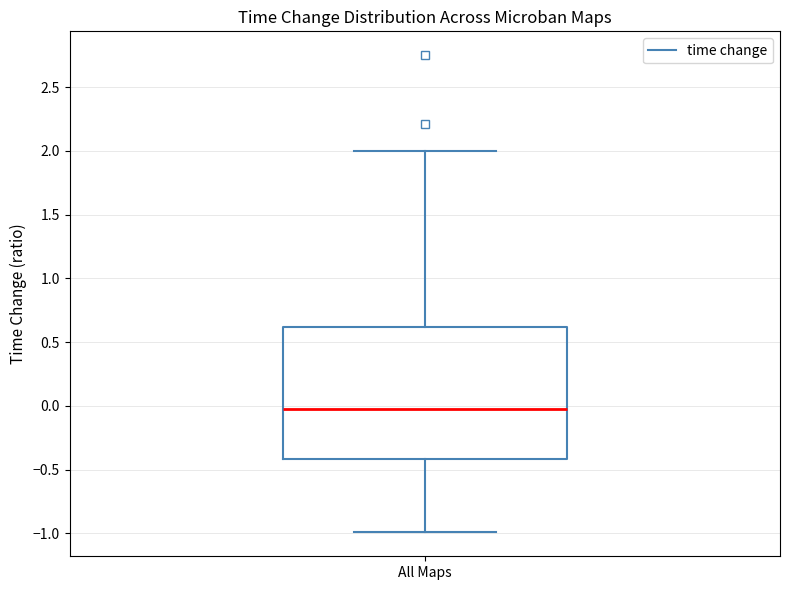

Read this box plot against the y-axis: the position of the median line, the range covered by the box, and the ends of both whiskers. The values are not printed on the chart, so give them approximately, as read against the axis.

median 0.0, box -0.4 to 0.6, whiskers -1.0 to 2.0